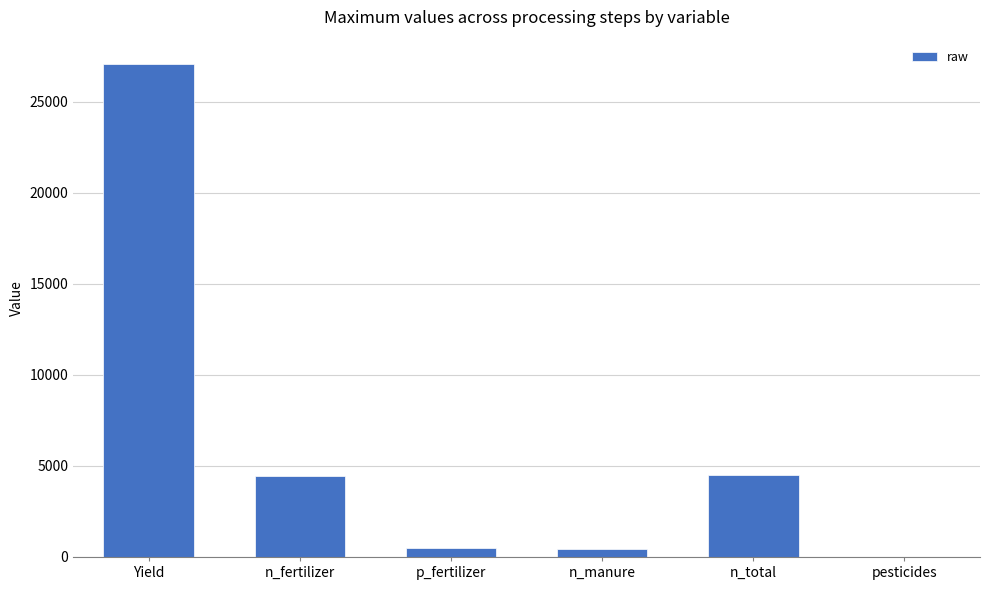

What is the sum of the values at n_fertilizer and p_fertilizer?

4940.8